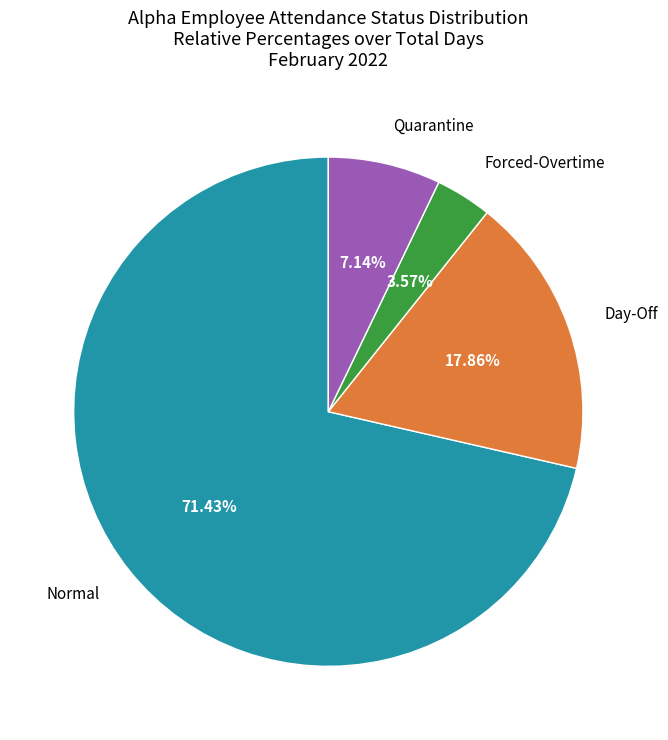

True or false: Forced-Overtime accounts for 4% of the total.

True